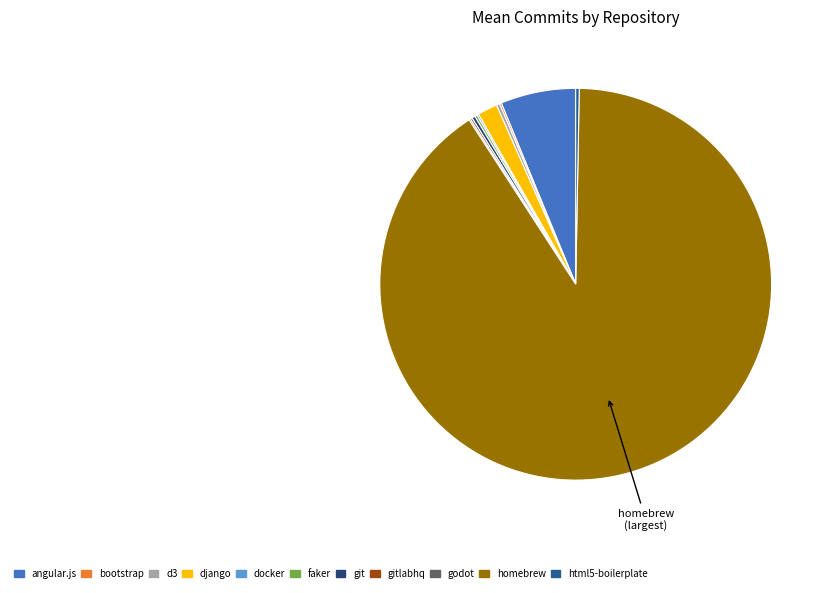

Does any single category account for the majority?

Yes